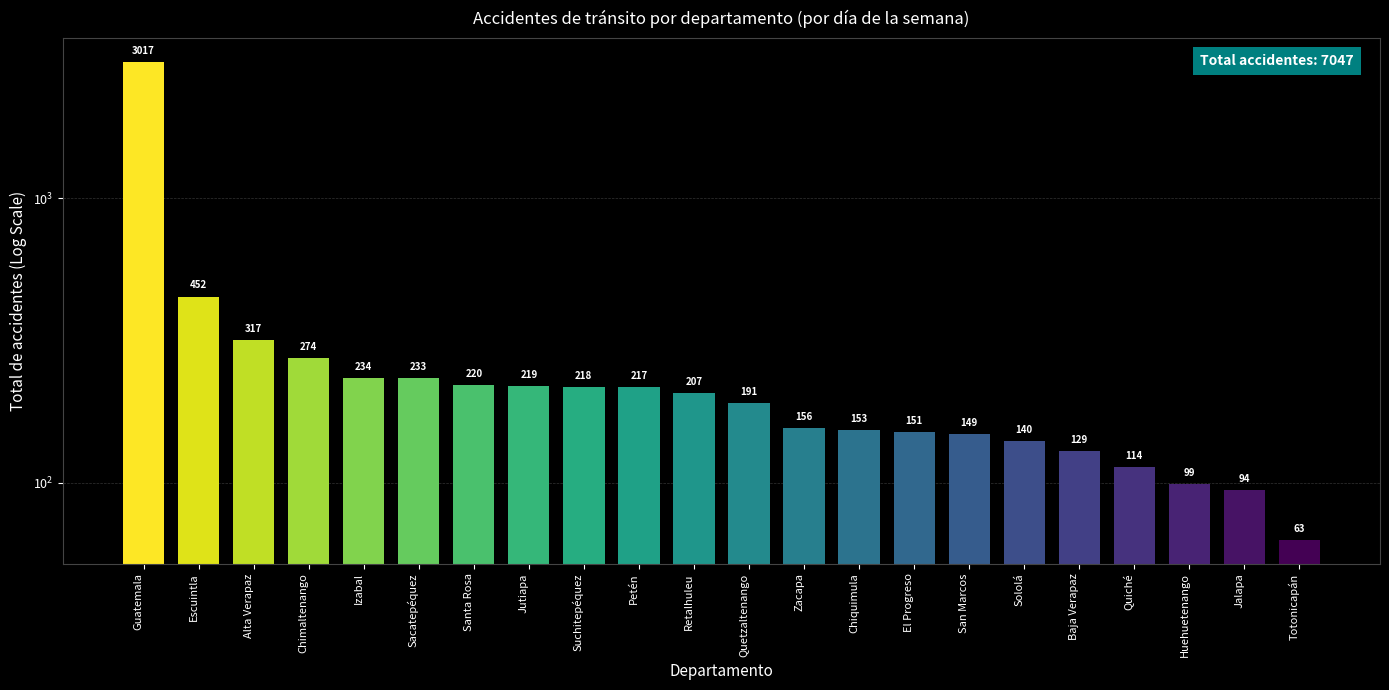

Reading left to right, list all the values displayed in this chart.

3017	452	317	274	234	233	220	219	218	217	207	191	156	153	151	149	140	129	114	99	94	63